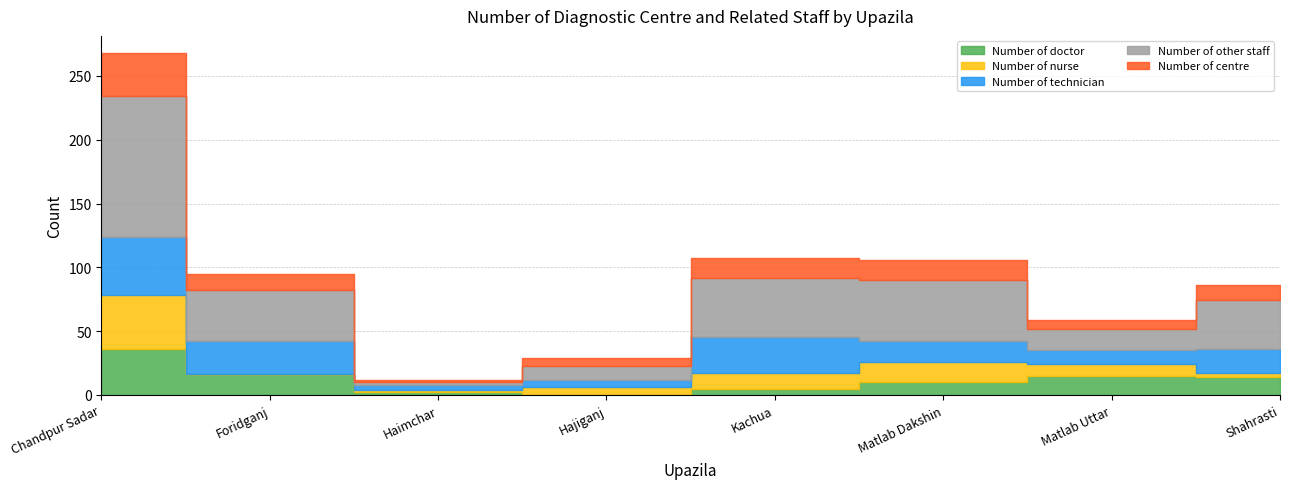

Reading right to left, extract all data points from this chart.

Number of doctor: Shahrasti=14	Matlab Uttar=15	Matlab Dakshin=10	Kachua=5	Hajiganj=0	Haimchar=2	Foridganj=16	Chandpur Sadar=36
Number of nurse: Shahrasti=3	Matlab Uttar=9	Matlab Dakshin=16	Kachua=12	Hajiganj=6	Haimchar=2	Foridganj=0	Chandpur Sadar=42
Number of technician: Shahrasti=19	Matlab Uttar=11	Matlab Dakshin=16	Kachua=28	Hajiganj=6	Haimchar=4	Foridganj=26	Chandpur Sadar=46
Number of other staff: Shahrasti=38	Matlab Uttar=17	Matlab Dakshin=48	Kachua=47	Hajiganj=11	Haimchar=2	Foridganj=40	Chandpur Sadar=110
Number of centre: Shahrasti=12	Matlab Uttar=7	Matlab Dakshin=16	Kachua=15	Hajiganj=6	Haimchar=2	Foridganj=13	Chandpur Sadar=34